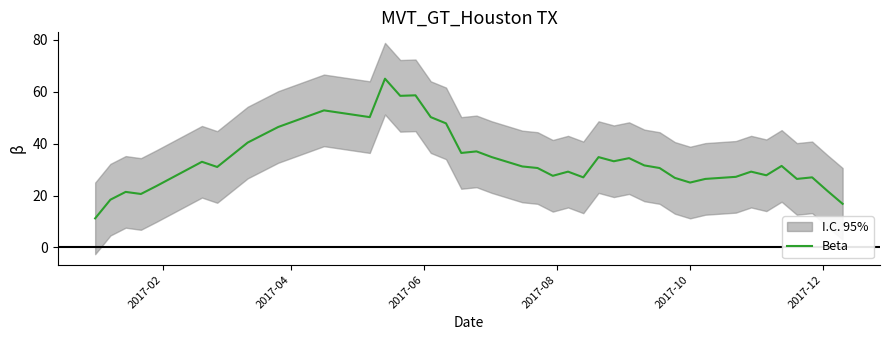

What is the lowest value of the Beta series?

11.2